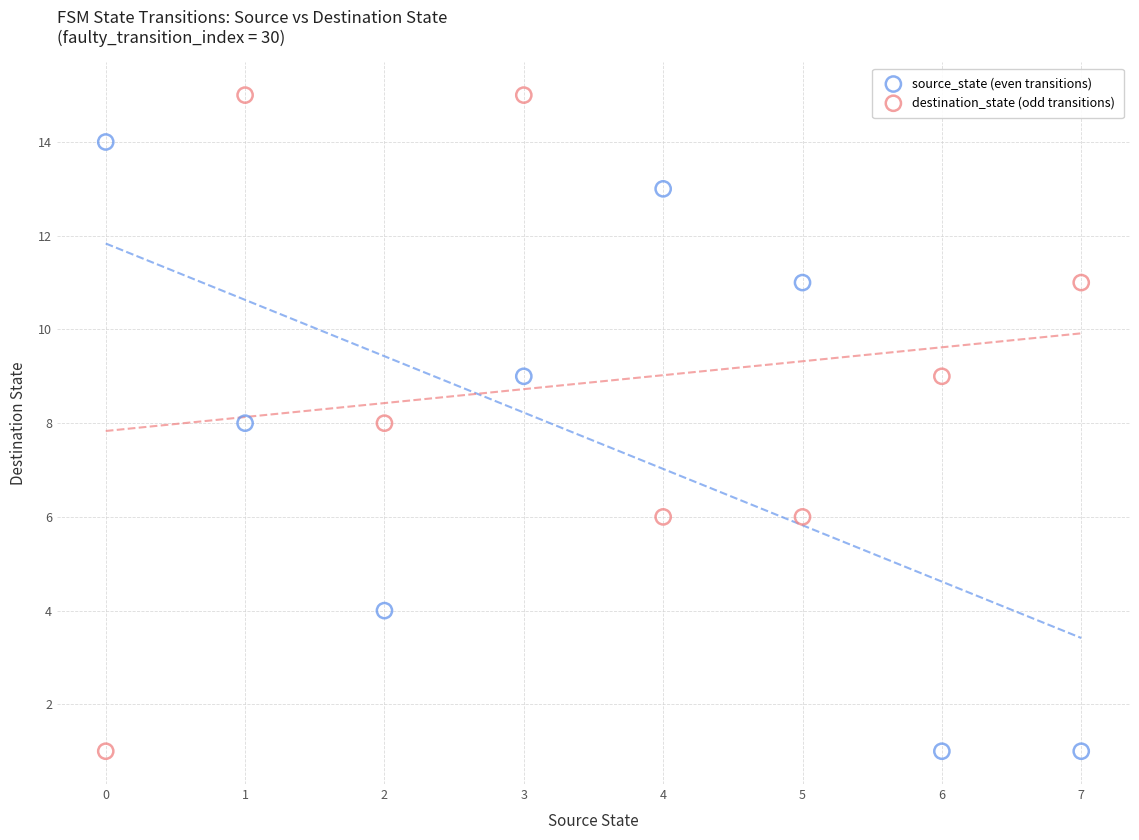

Across all data points, what is the range of Y values (max minus min)?

14